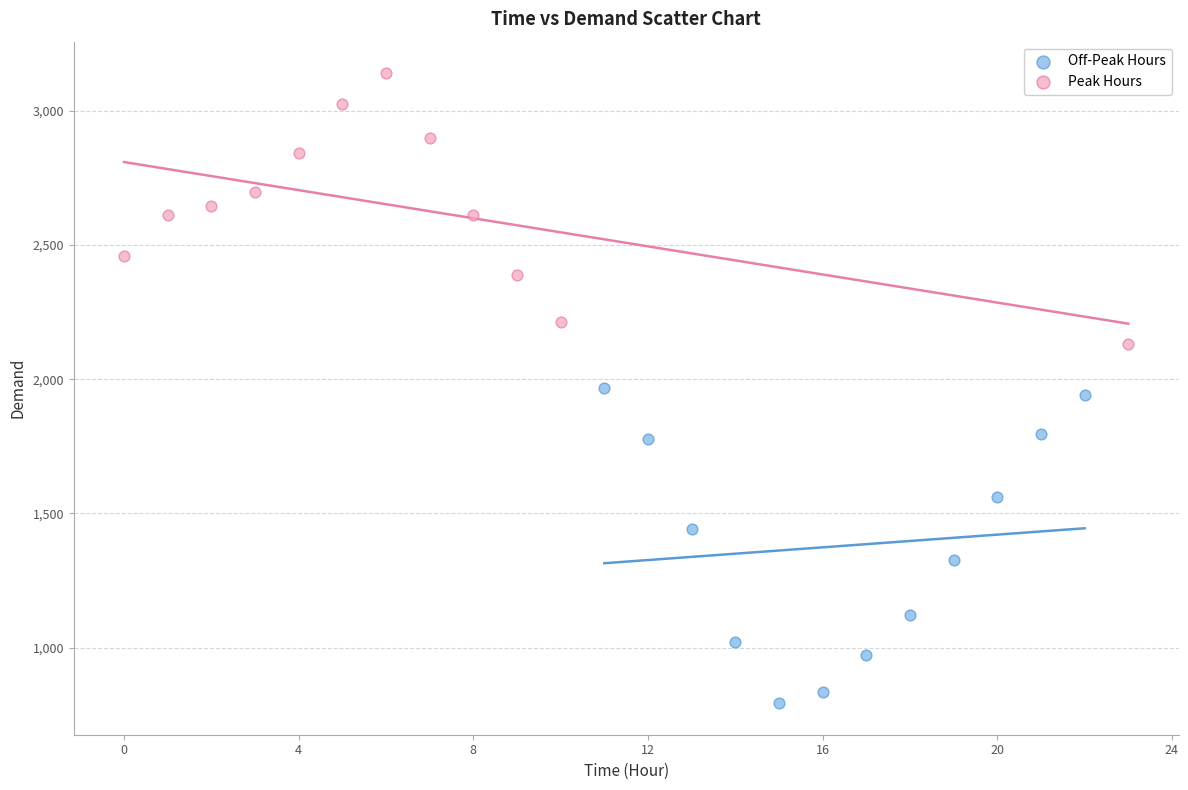

Which series contains the highest Y value?

Peak Hours